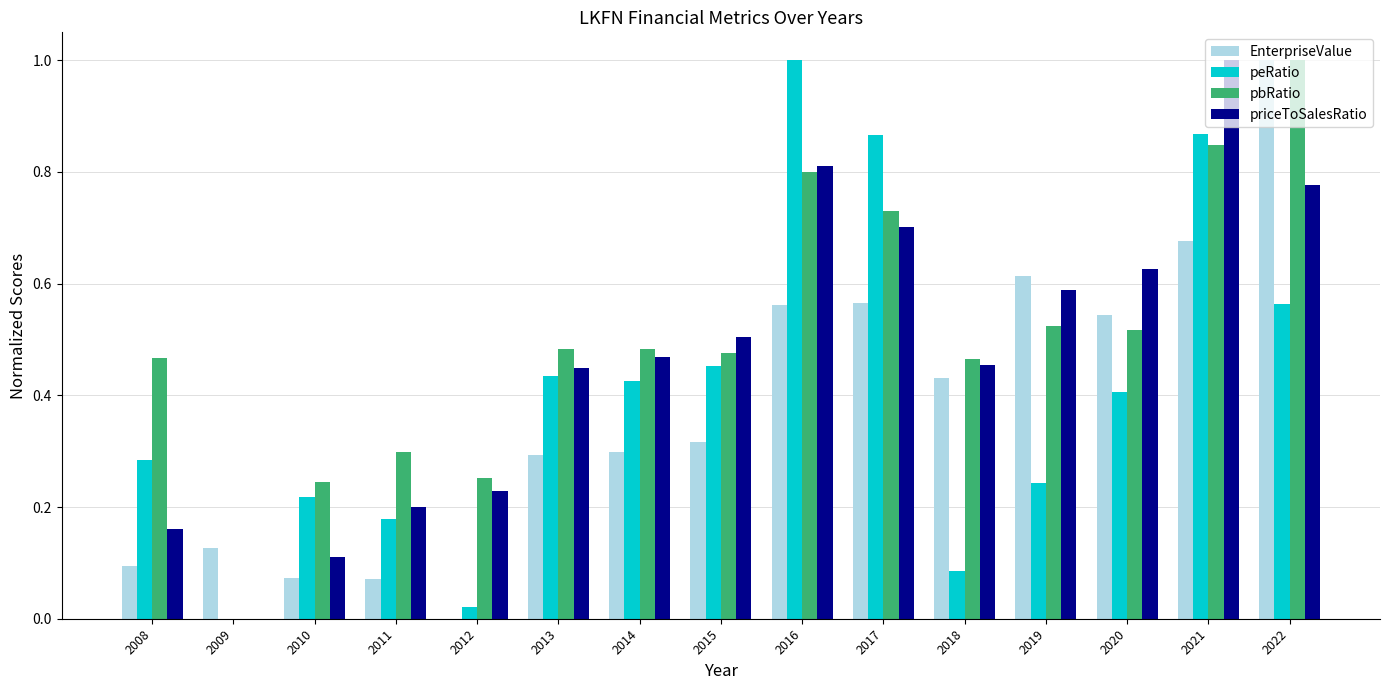

How many values in EnterpriseValue are above zero?

14